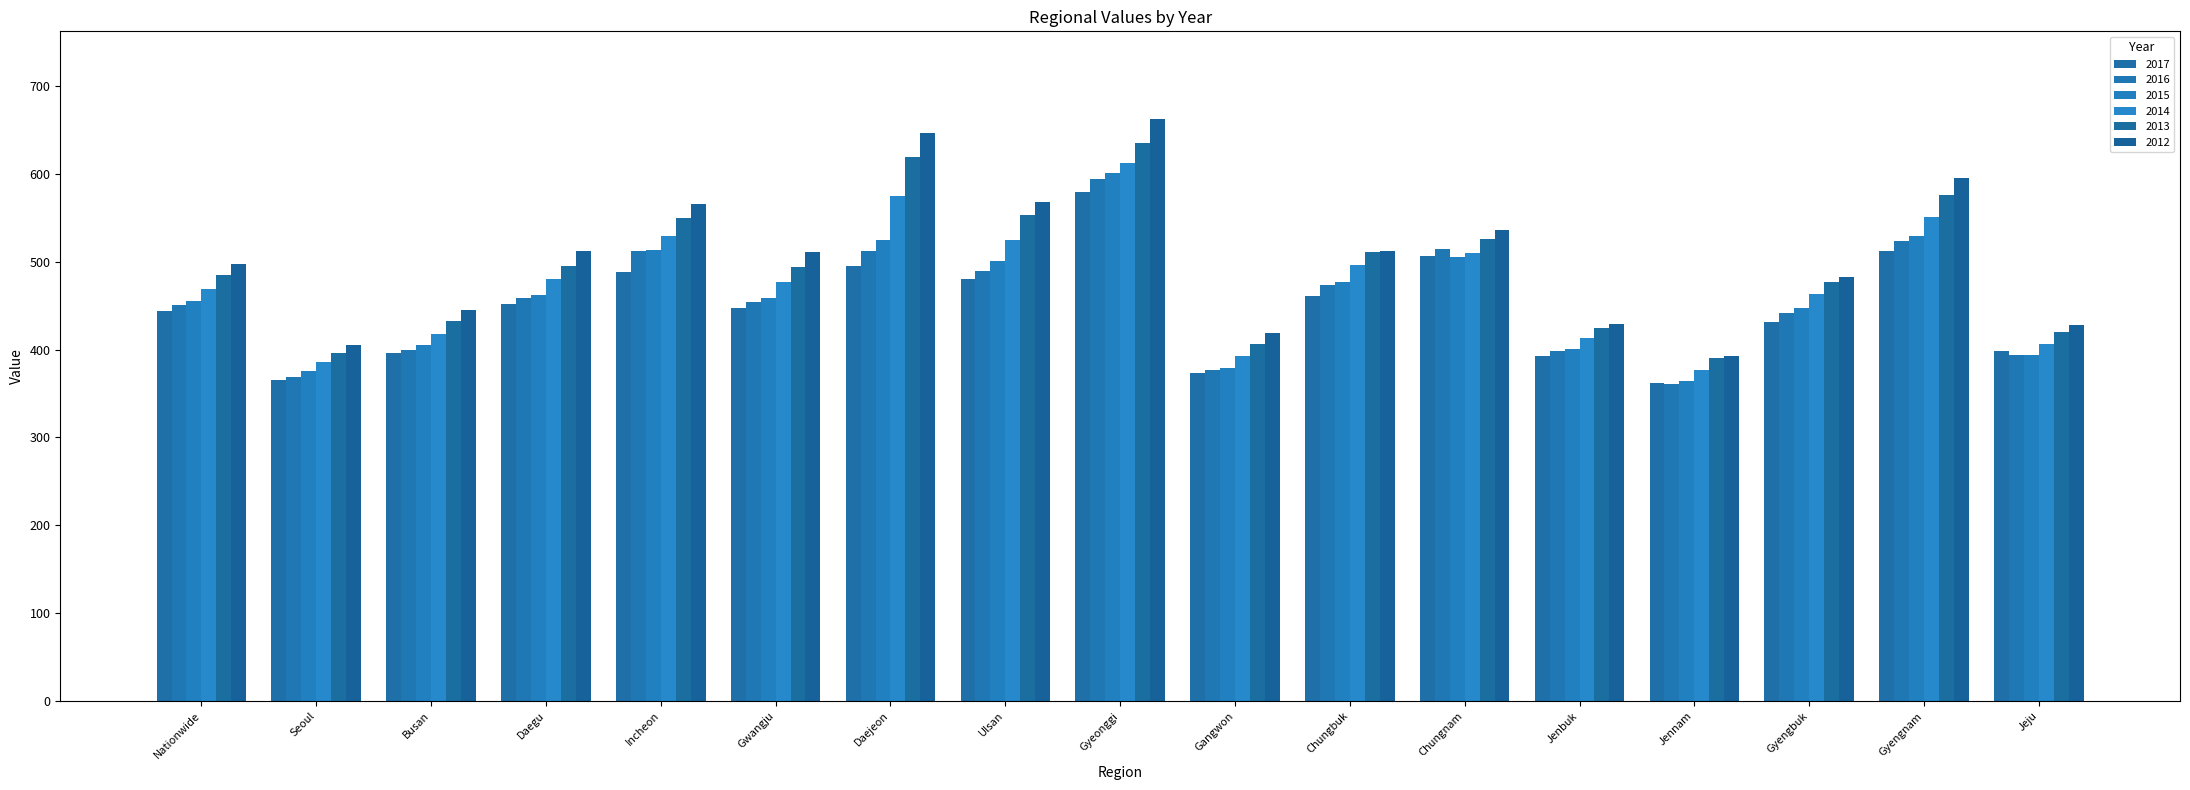

Reading left to right, what are all the values shown in this chart?

2017: Nationwide=444.1	Seoul=365.1	Busan=396.3	Daegu=451.9	Incheon=488.6	Gwangju=447.5	Daejeon=495.6	Ulsan=480.5	Gyeonggi=580.0	Gangwon=373.4	Chungbuk=461.2	Chungnam=506.8	Jenbuk=392.7	Jennam=362.0	Gyengbuk=431.7	Gyengnam=512.7	Jeju=399.0
2016: Nationwide=450.9	Seoul=368.6	Busan=399.3	Daegu=458.4	Incheon=512.1	Gwangju=454.6	Daejeon=512.3	Ulsan=489.3	Gyeonggi=594.6	Gangwon=376.8	Chungbuk=474.0	Chungnam=514.5	Jenbuk=398.3	Jennam=360.8	Gyengbuk=441.8	Gyengnam=523.4	Jeju=394.3
2015: Nationwide=455.7	Seoul=375.3	Busan=404.8	Daegu=462.7	Incheon=513.5	Gwangju=458.6	Daejeon=524.6	Ulsan=501.3	Gyeonggi=601.6	Gangwon=379.6	Chungbuk=476.9	Chungnam=505.9	Jenbuk=400.4	Jennam=364.4	Gyengbuk=447.9	Gyengnam=529.5	Jeju=394.4
2014: Nationwide=469.3	Seoul=386.4	Busan=418.3	Daegu=479.9	Incheon=529.0	Gwangju=476.7	Daejeon=574.4	Ulsan=524.9	Gyeonggi=612.5	Gangwon=393.0	Chungbuk=496.7	Chungnam=509.6	Jenbuk=412.9	Jennam=376.6	Gyengbuk=463.0	Gyengnam=550.6	Jeju=406.2
2013: Nationwide=485.4	Seoul=396.7	Busan=432.5	Daegu=495.6	Incheon=550.1	Gwangju=494.6	Daejeon=618.8	Ulsan=552.8	Gyeonggi=635.4	Gangwon=405.9	Chungbuk=511.5	Chungnam=526.1	Jenbuk=424.2	Jennam=390.4	Gyengbuk=477.2	Gyengnam=576.5	Jeju=419.9
2012: Nationwide=497.6	Seoul=405.2	Busan=445.6	Daegu=511.9	Incheon=565.4	Gwangju=510.9	Daejeon=646.6	Ulsan=567.7	Gyeonggi=662.9	Gangwon=418.4	Chungbuk=512.6	Chungnam=535.9	Jenbuk=428.8	Jennam=392.7	Gyengbuk=482.4	Gyengnam=595.2	Jeju=427.9